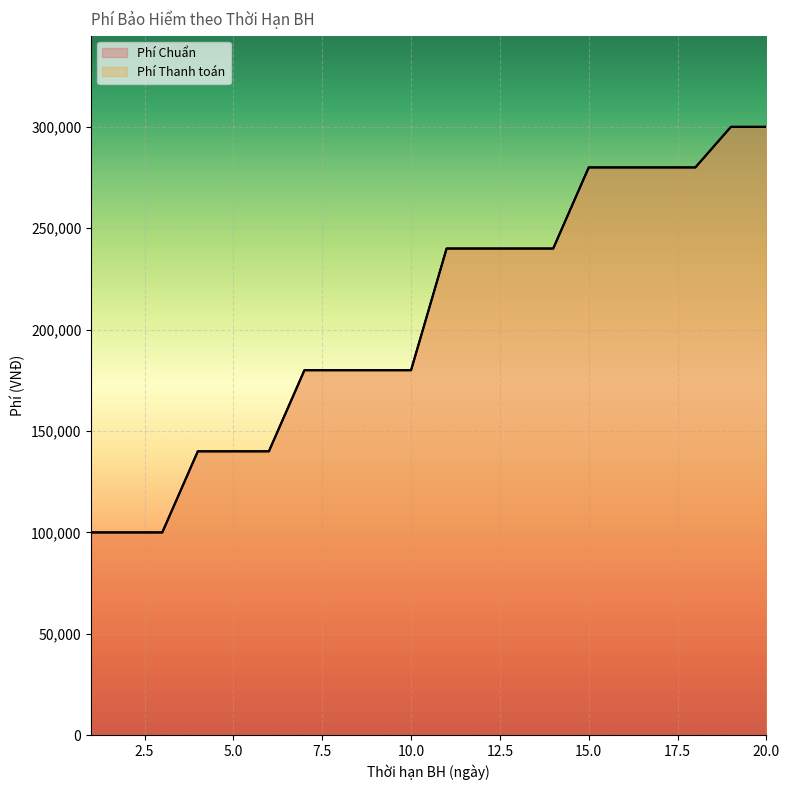

What is the total value across all series at 12?

480000